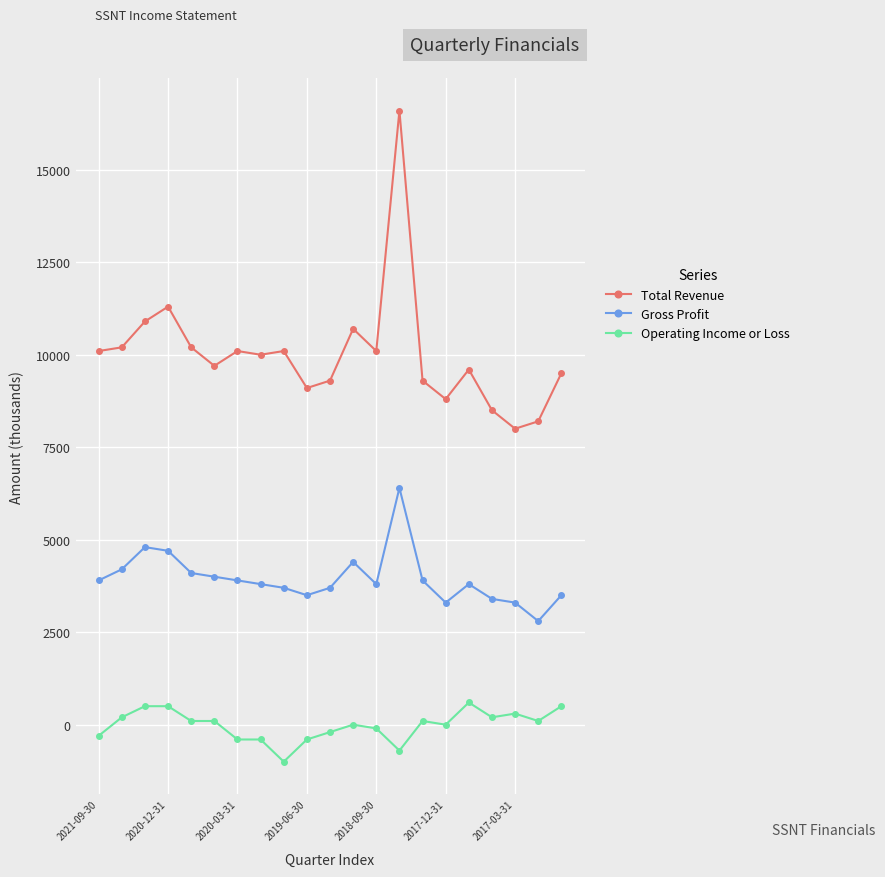

What is the minimum value shown in the chart?

-1000